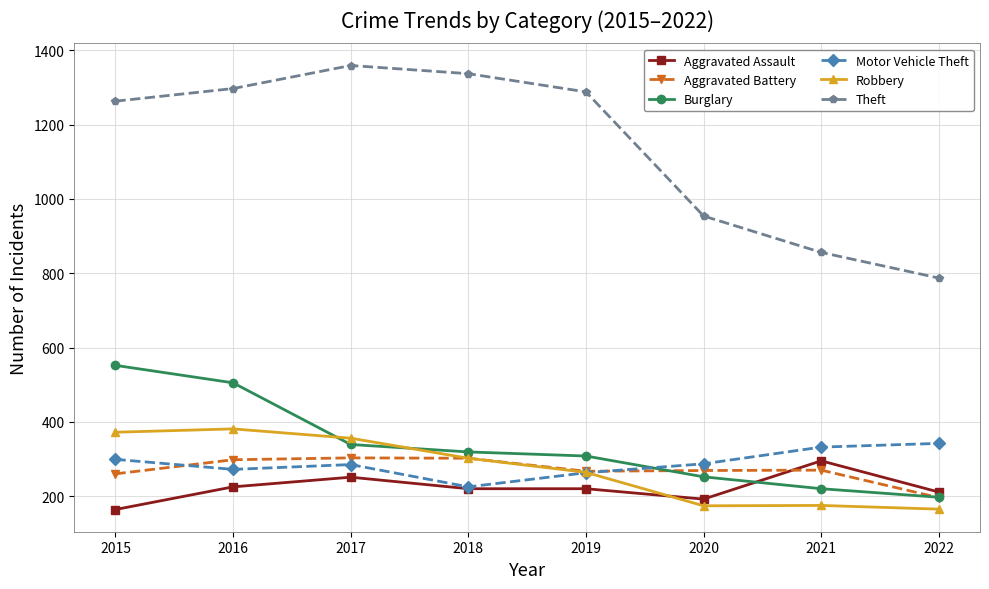

Rank the series at 2021 from lowest to highest value.

Robbery, Burglary, Aggravated Battery, Aggravated Assault, Motor Vehicle Theft, Theft